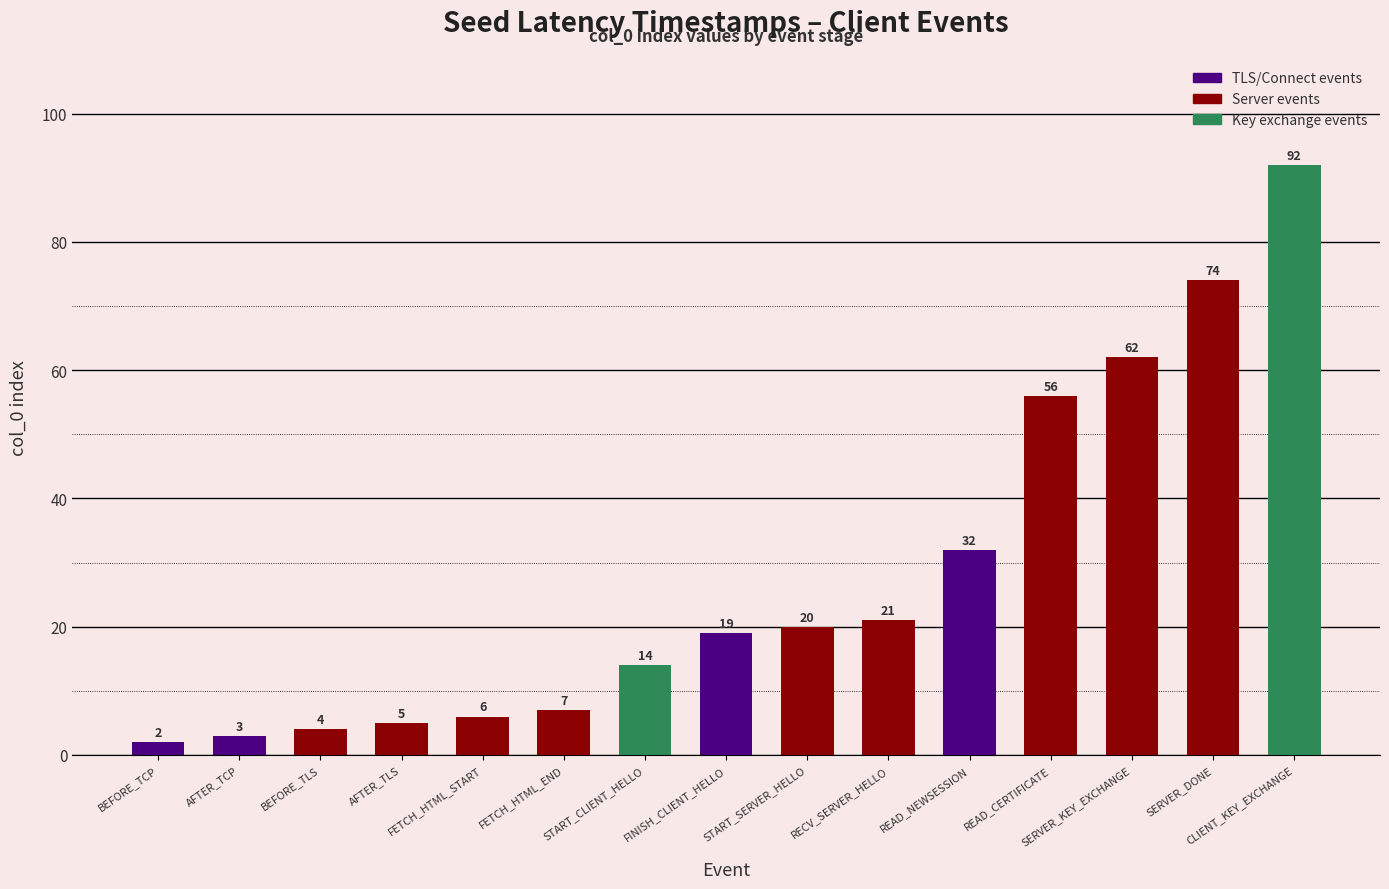

What is the sum of the values at READ_NEWSESSION and AFTER_TLS?

37